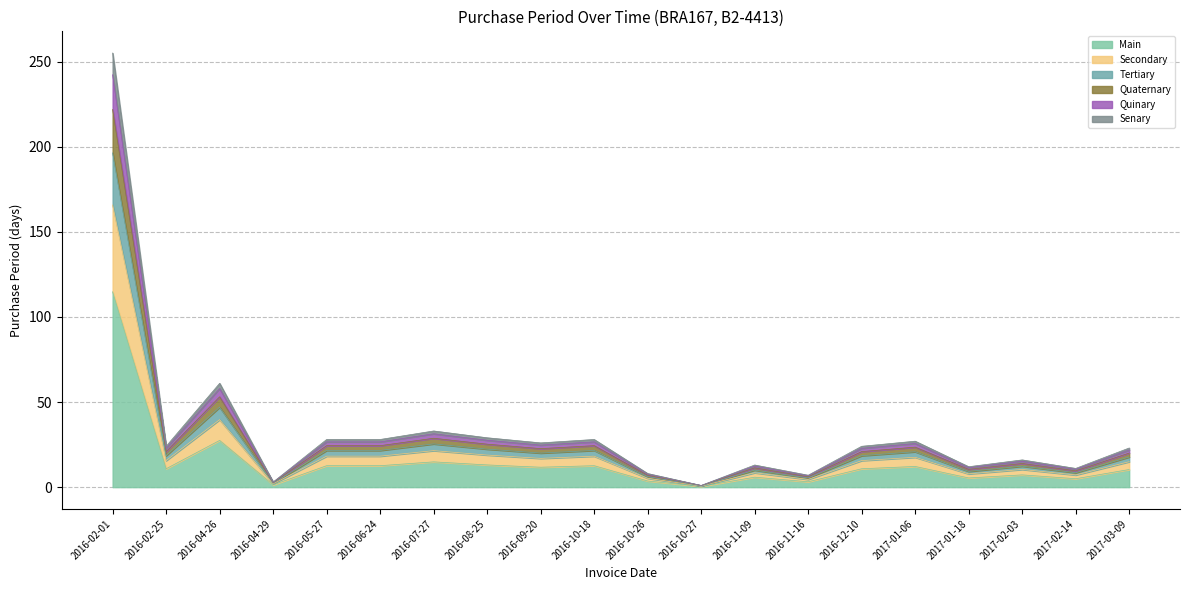

Does the chart have visible grid lines?

Yes